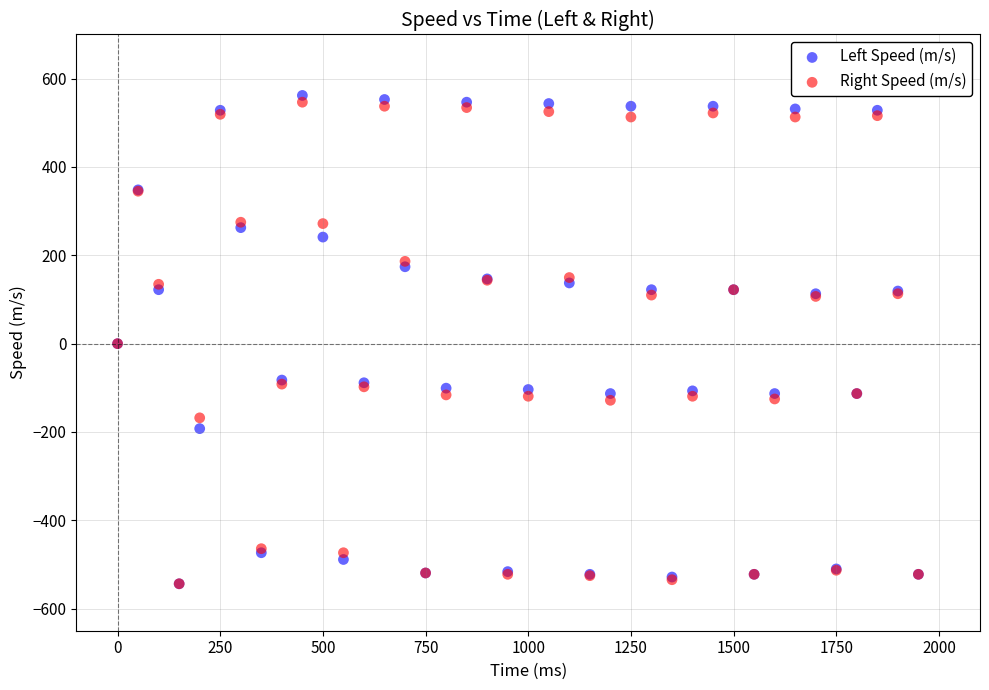

What are all the series names shown in the legend?

Left Speed (m/s), Right Speed (m/s)